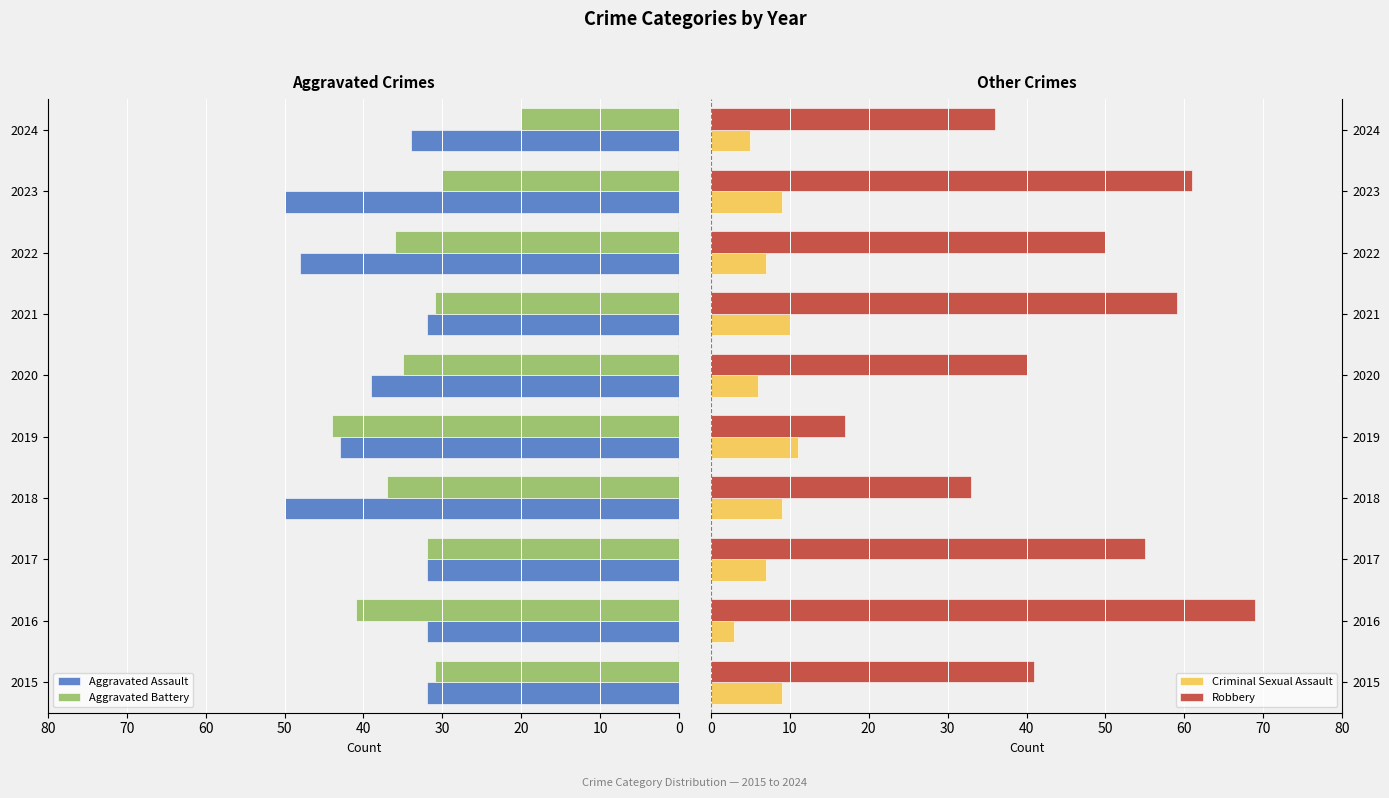

What is the sum of all Robbery values?

461